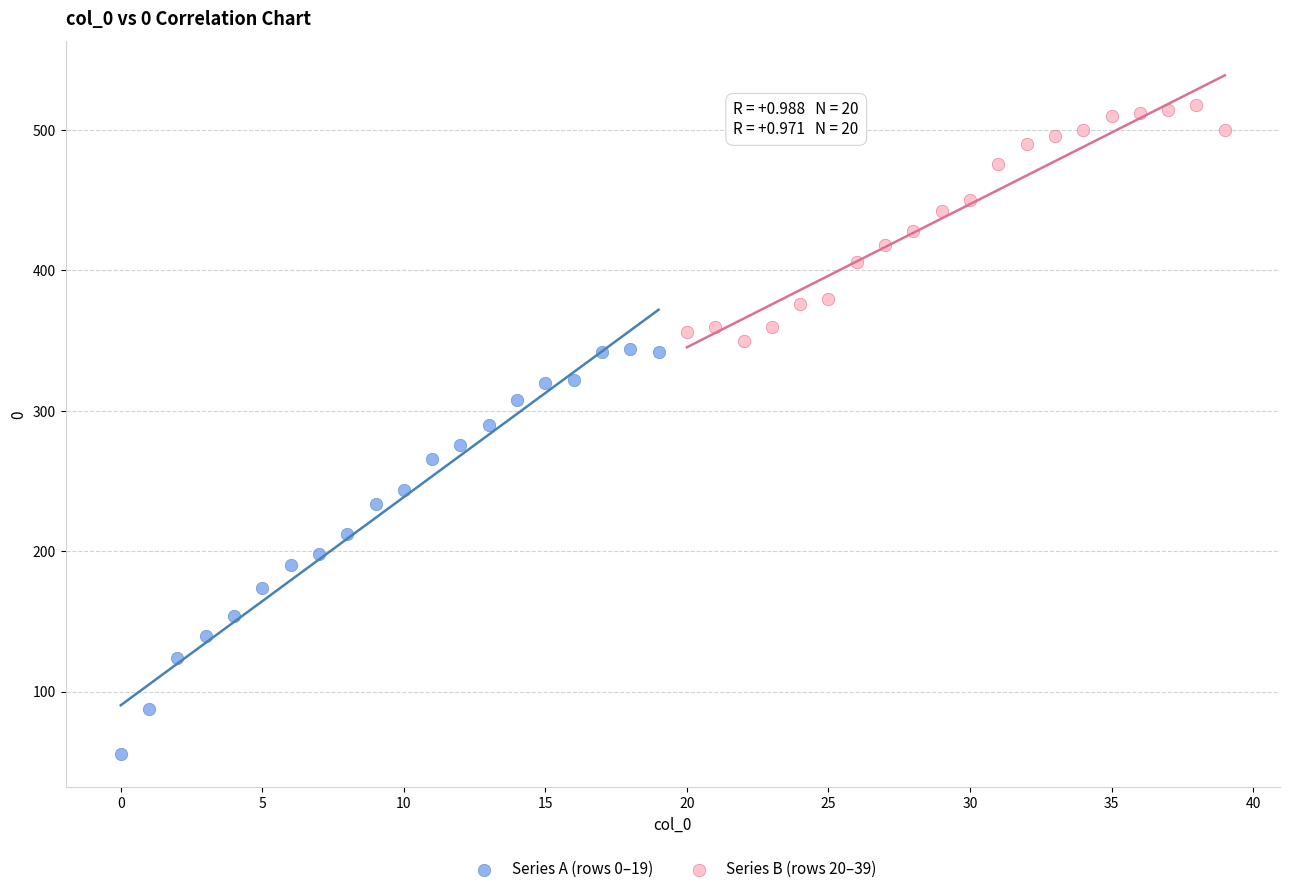

Which series has the largest Y range (max minus min)?

Series A (rows 0–19)